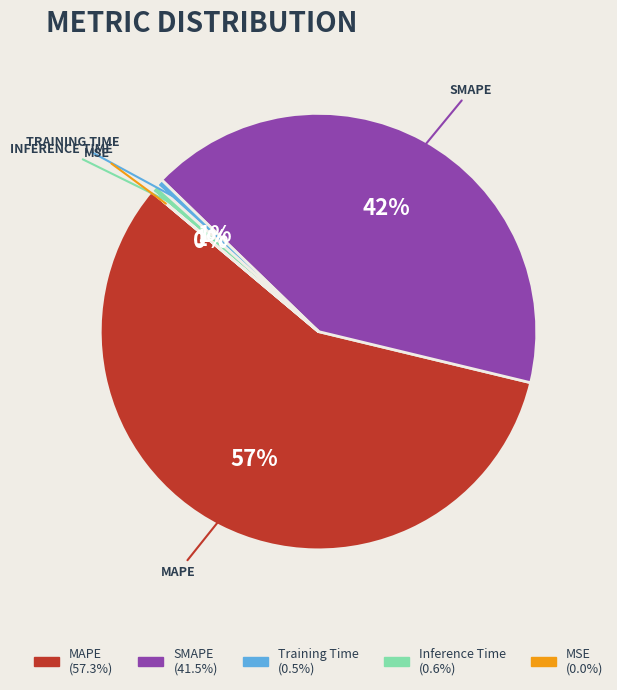

Is it true that Training Time is 1% of the pie?

True